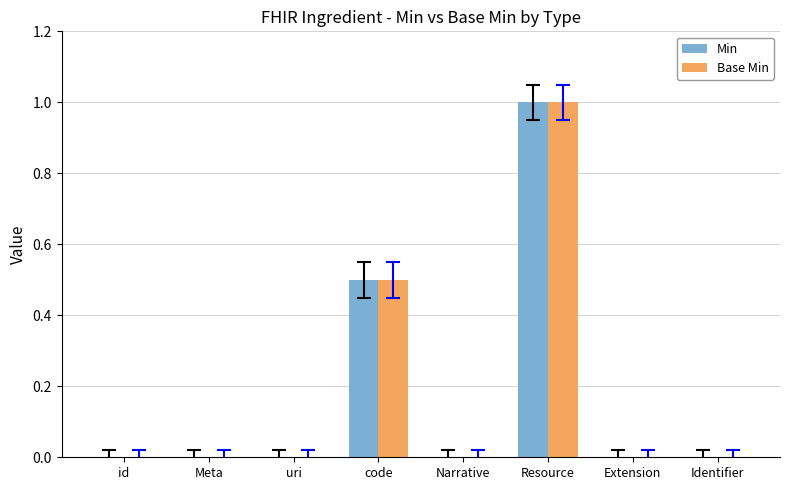

True or false: Min has a value of 0.3 at code.

False